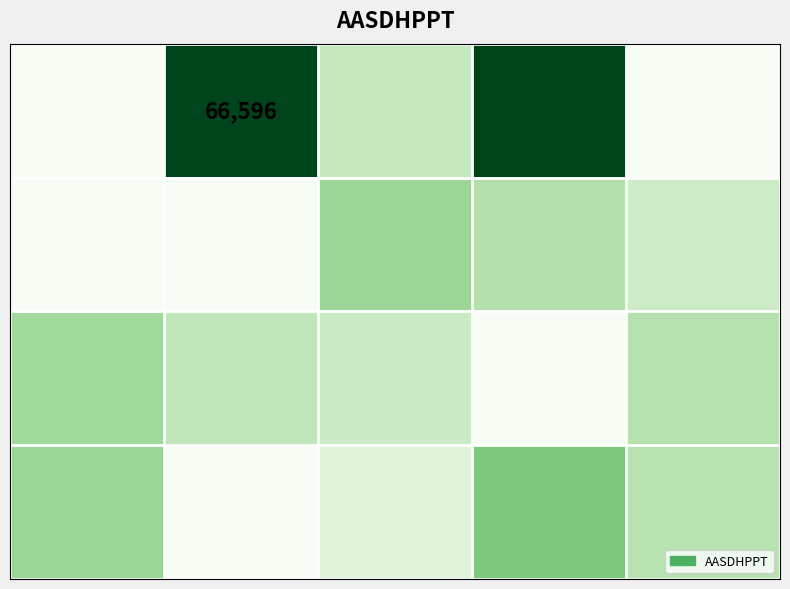

What is the difference between the highest and lowest values at 1?

66596